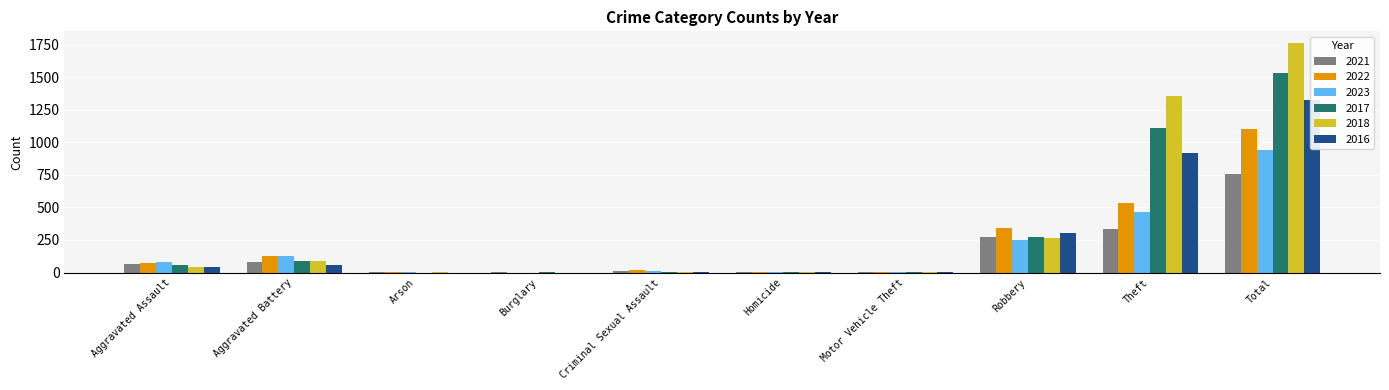

Reading right to left, transcribe all the data shown in this chart.

2021: 757	331	270	1	2	10	1	1	78	63
2022: 1103	535	339	2	4	16	0	3	128	76
2023: 937	462	247	6	2	14	0	1	128	77
2017: 1534	1108	275	1	1	4	1	0	85	59
2018: 1763	1355	263	1	1	6	0	1	91	45
2016: 1326	918	303	2	1	5	0	0	57	40